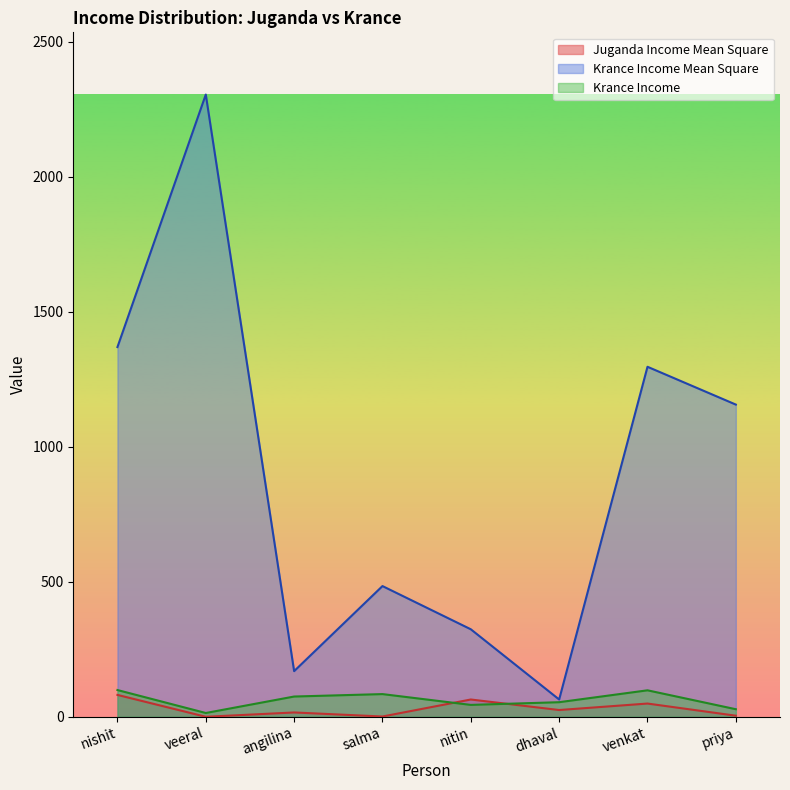

Where is the first local maximum for Juganda Income Mean Square?

angilina